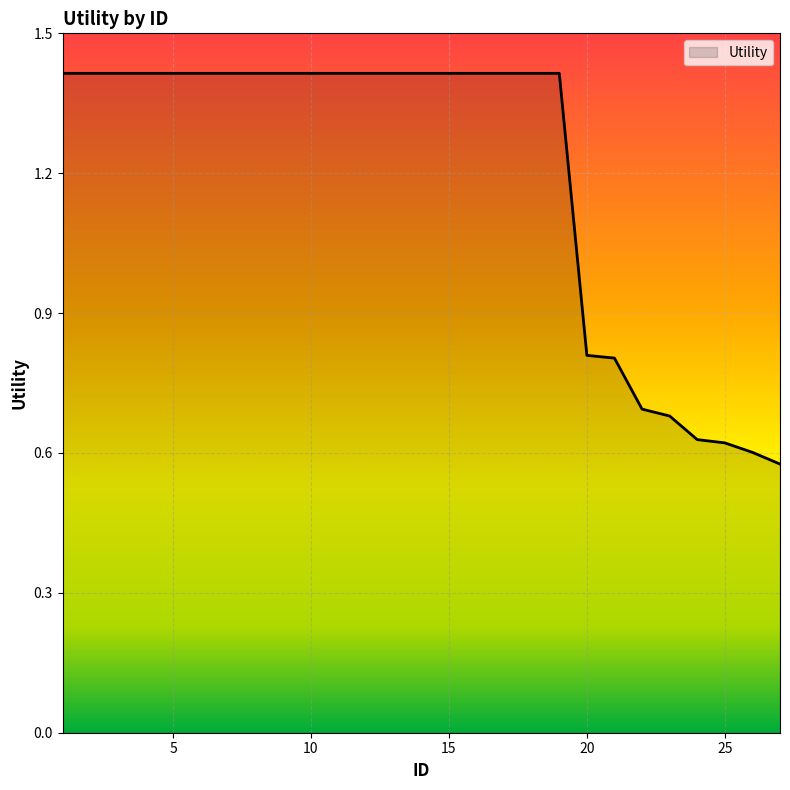

What is the maximum value shown in the chart?

1.4